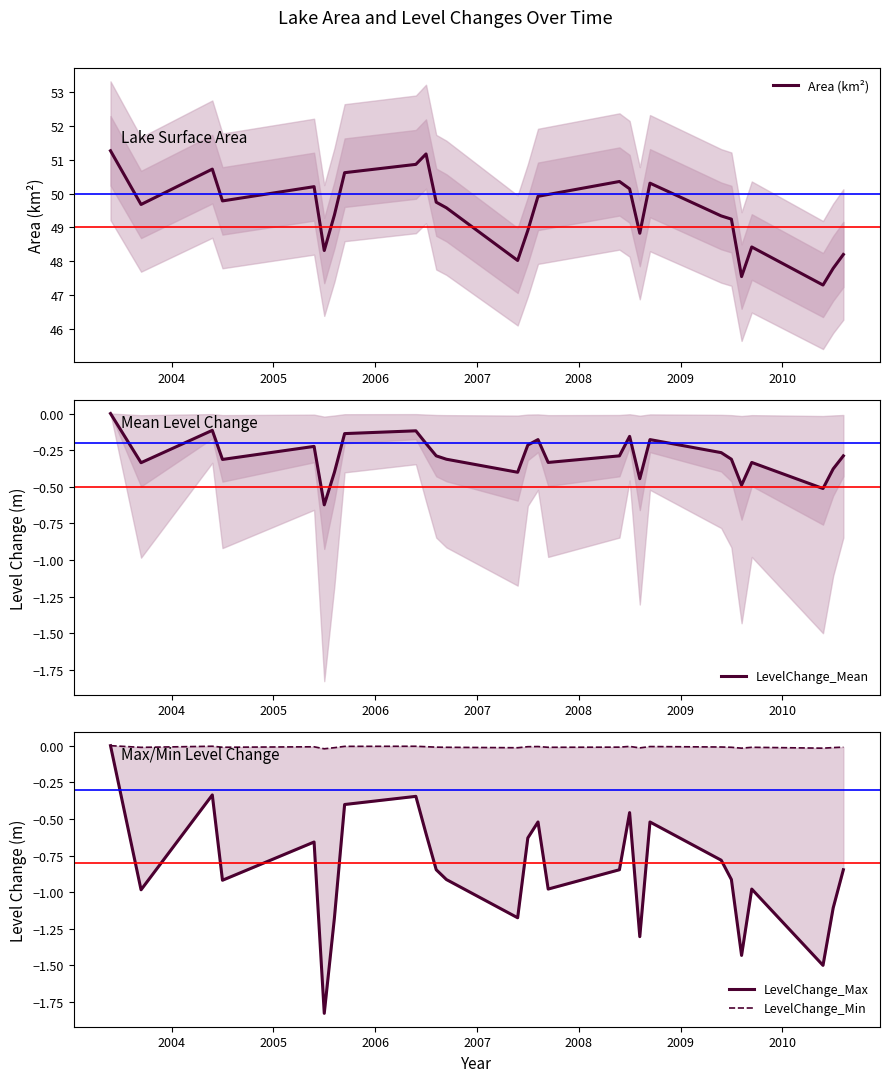

What is the value of the Area (km²) point at the 26th from the left?

47.8